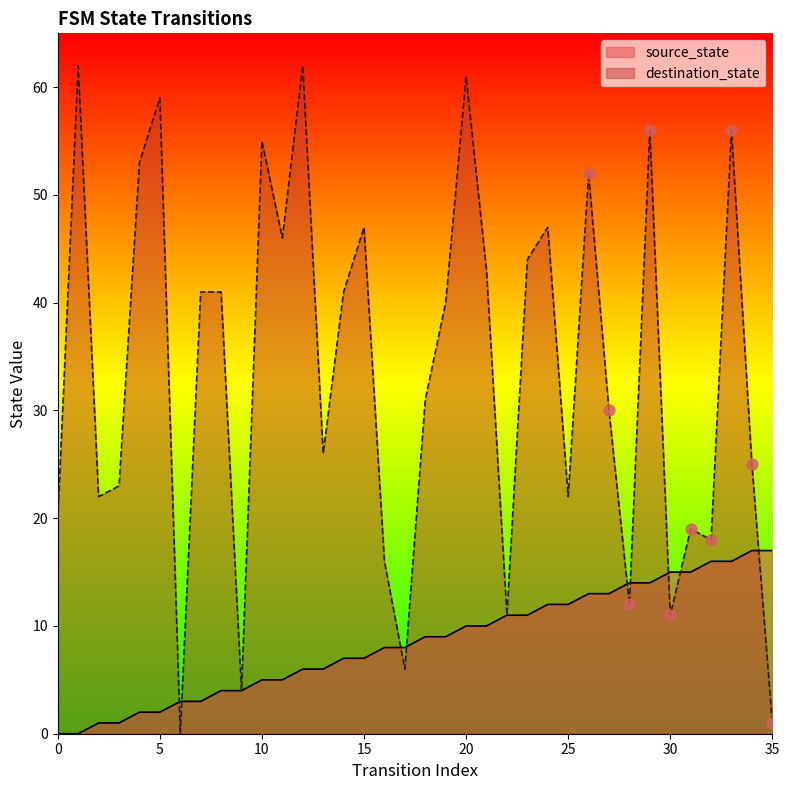

Which series reaches the maximum Y coordinate?

destination_state